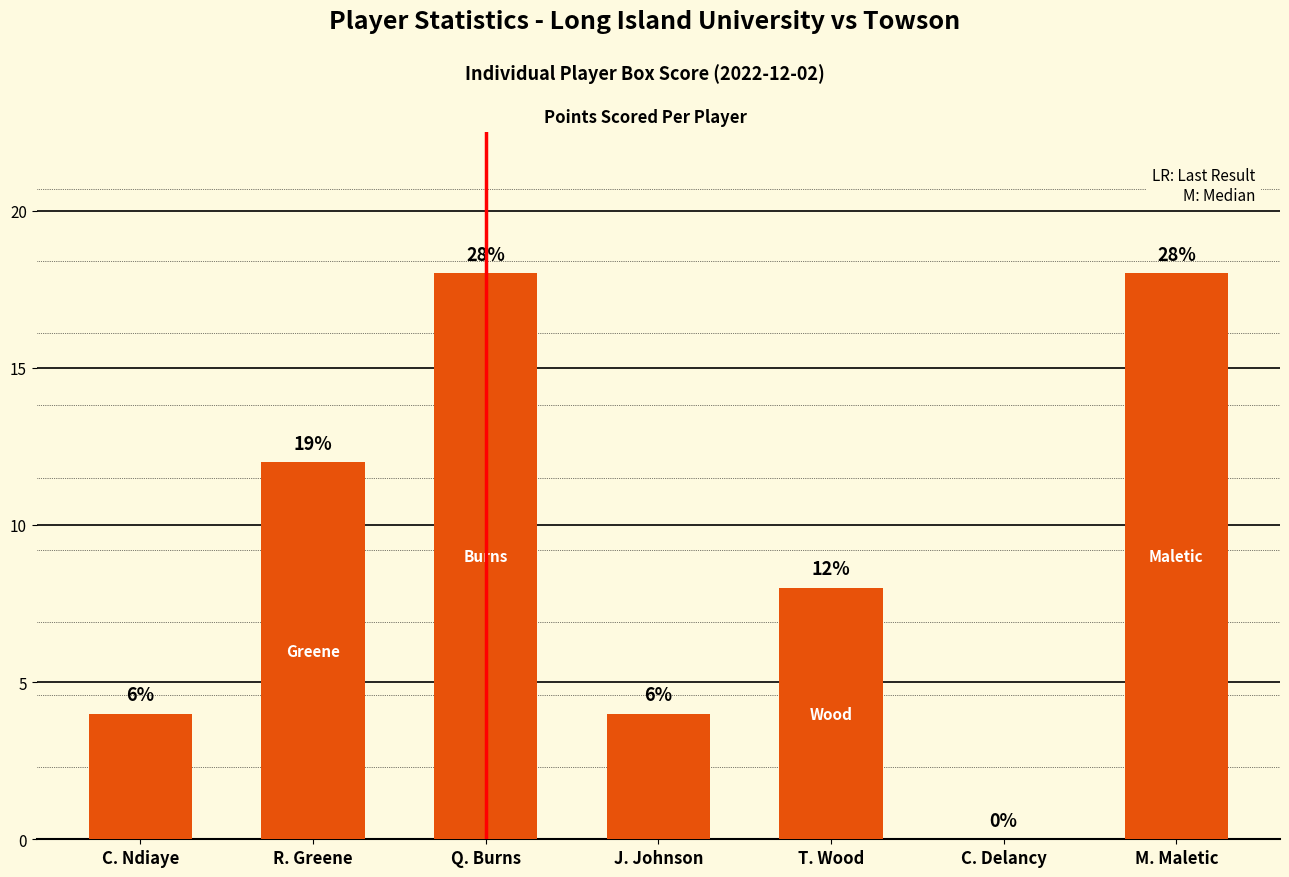

What position from the left is R. Greene?

2